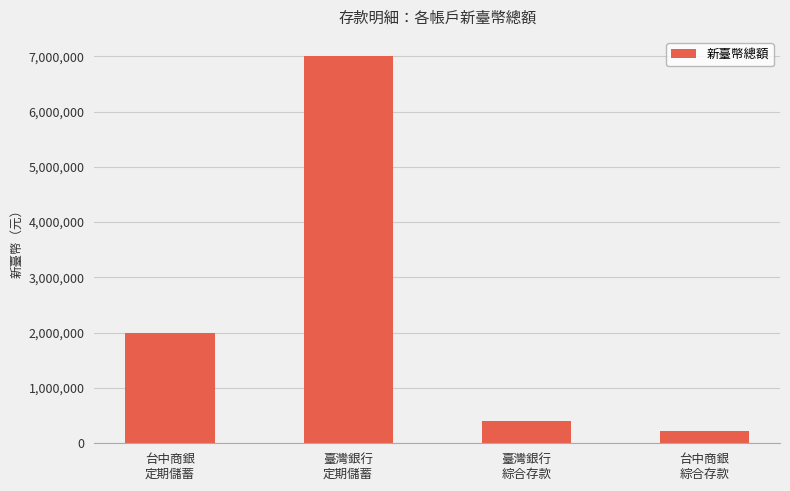

How many data points are less than 2000000?

2